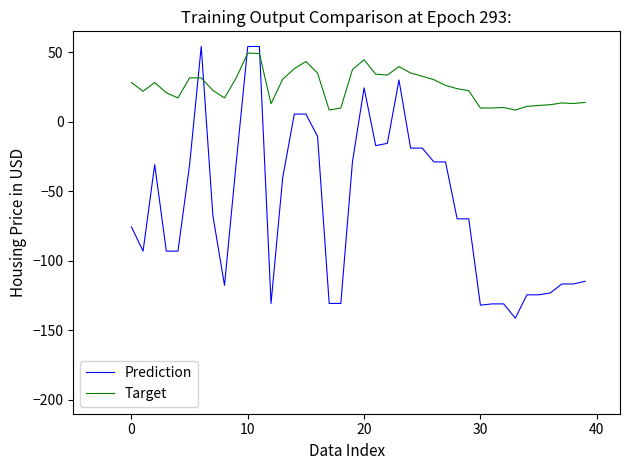

List the series in order of their peak value, highest first.

Prediction, Target